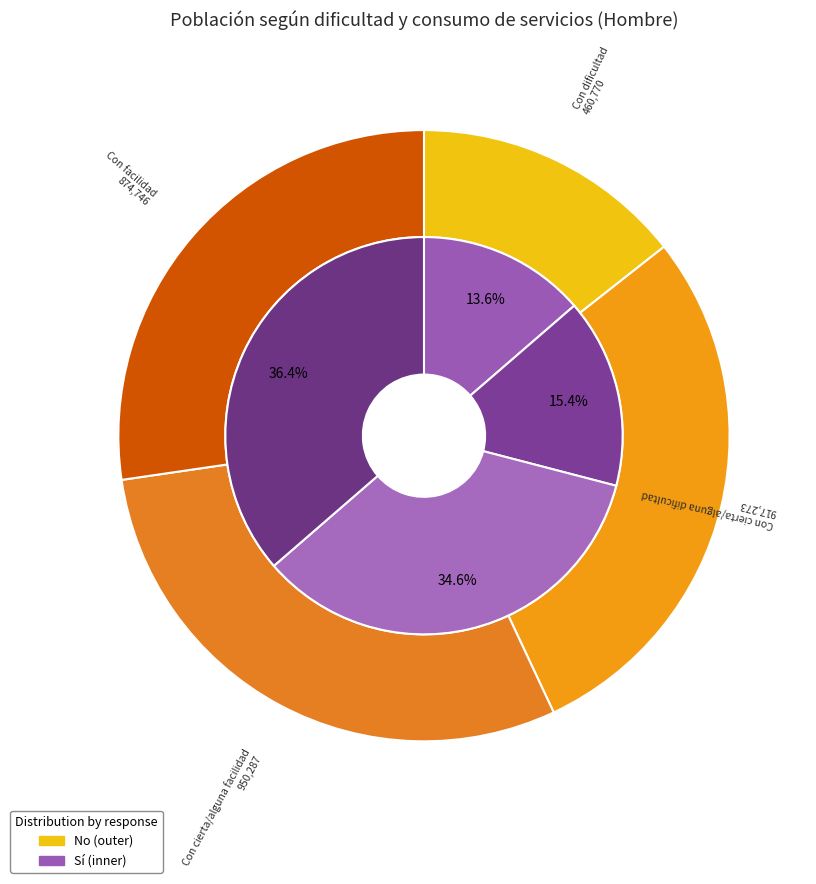

Does Con dificultad represent more than half of the total?

No